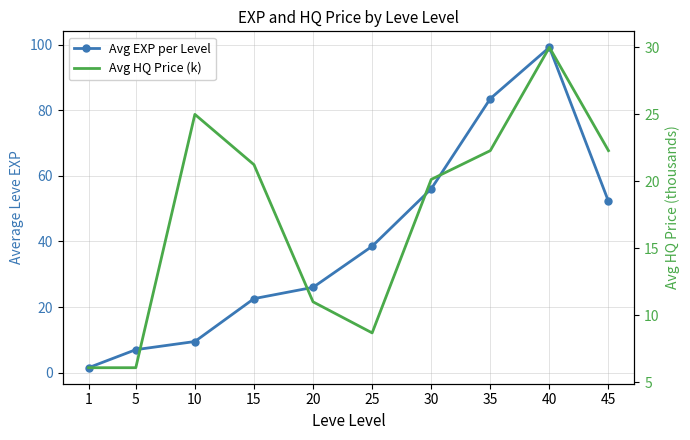

Is it true that Avg EXP per Level equals 99.2 at 40?

True